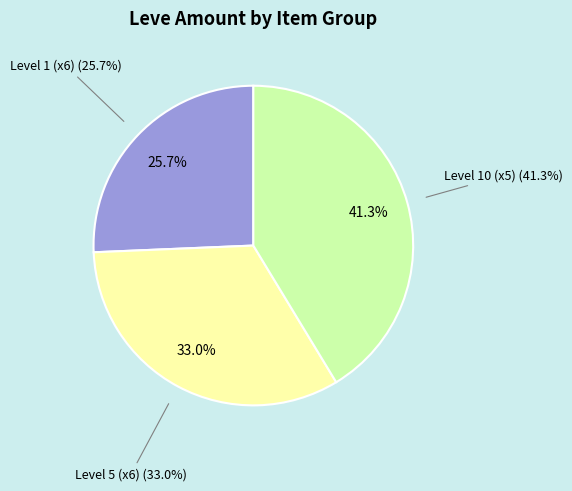

The Hempen Acton slice represents 1% of the pie. True or false?

False